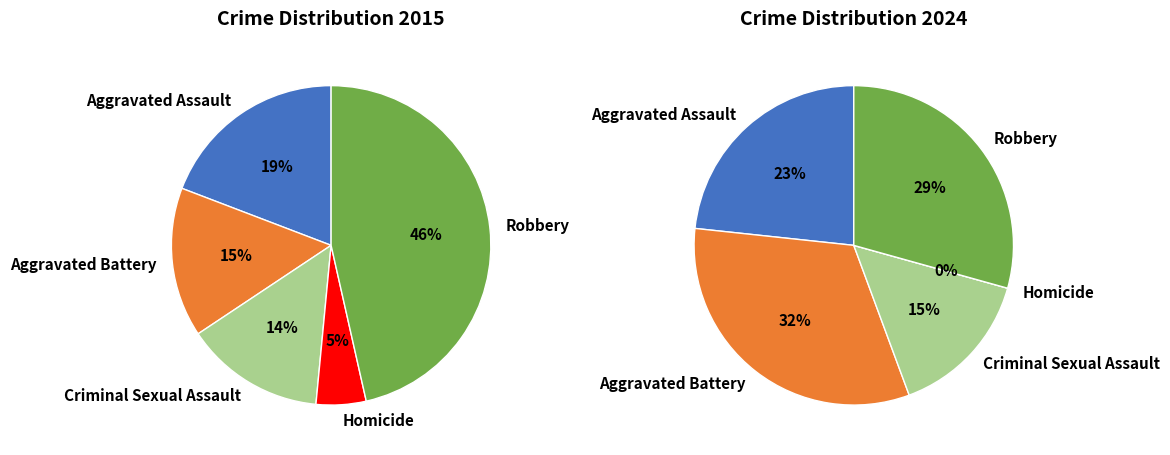

The 4 slice represents 46% of the pie. True or false?

True